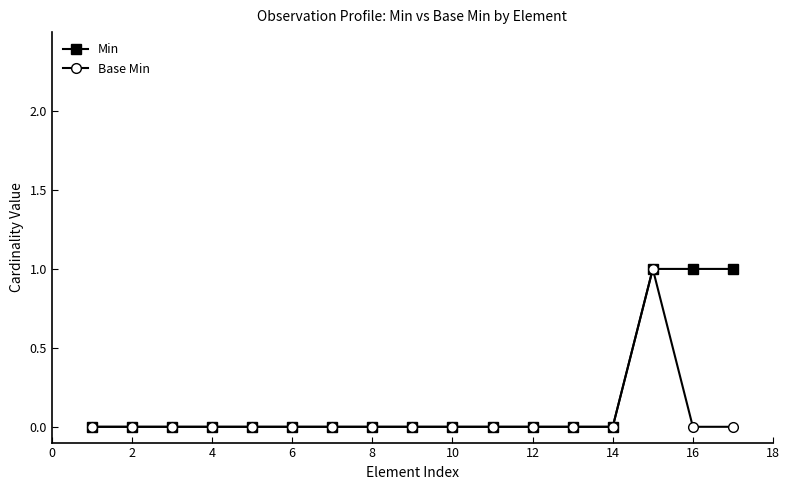

Which series has the largest total across all categories?

Min